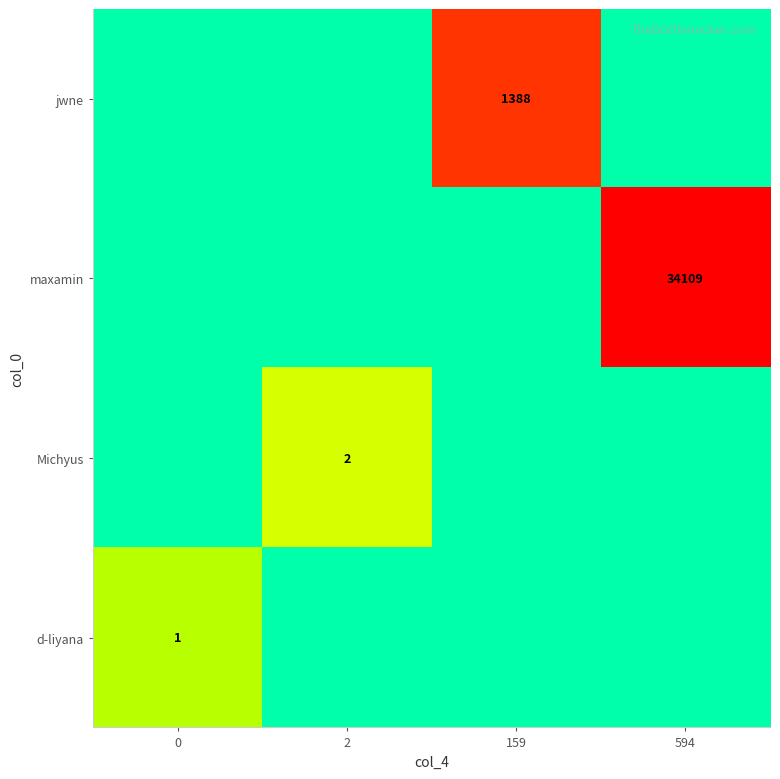

True or false: d-liyana has a value of 1 at 0.

True